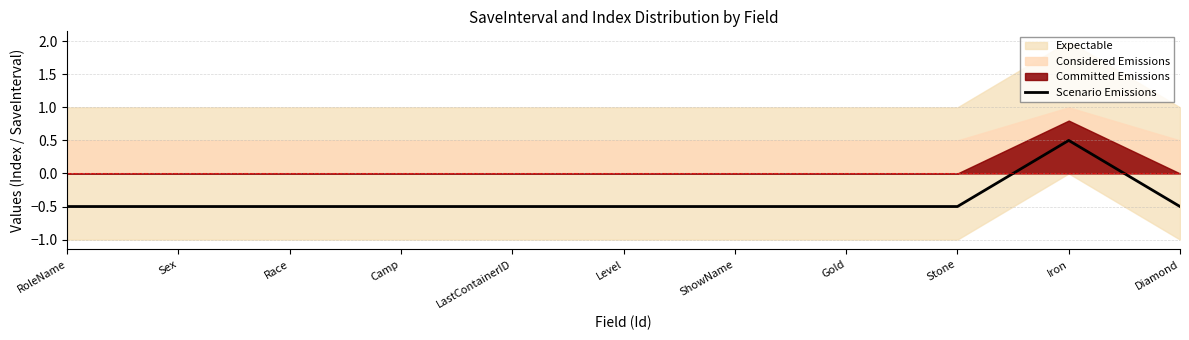

Rank the categories by value from highest to lowest.

Iron, RoleName, Sex, Race, Camp, LastContainerID, Level, ShowName, Gold, Stone, Diamond